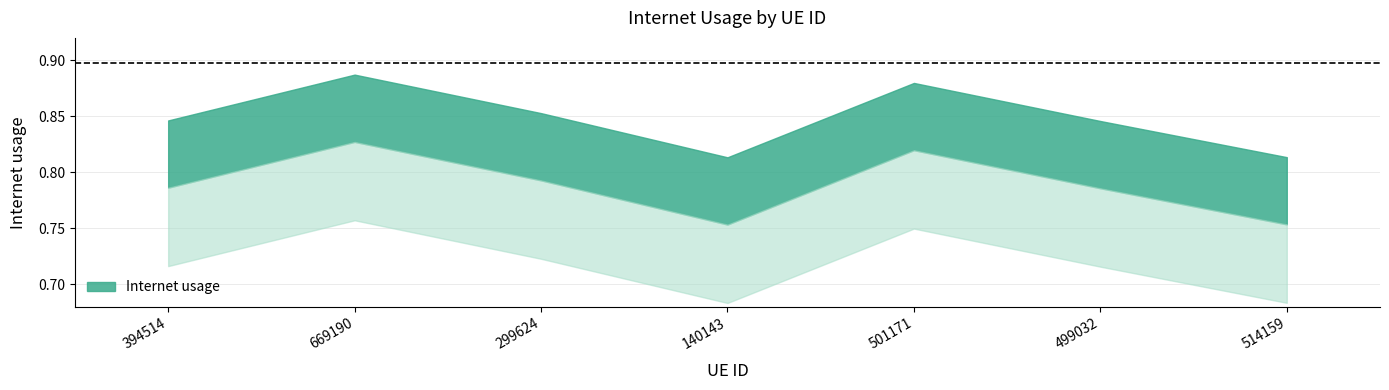

What is the minimum value shown in the chart?

0.8